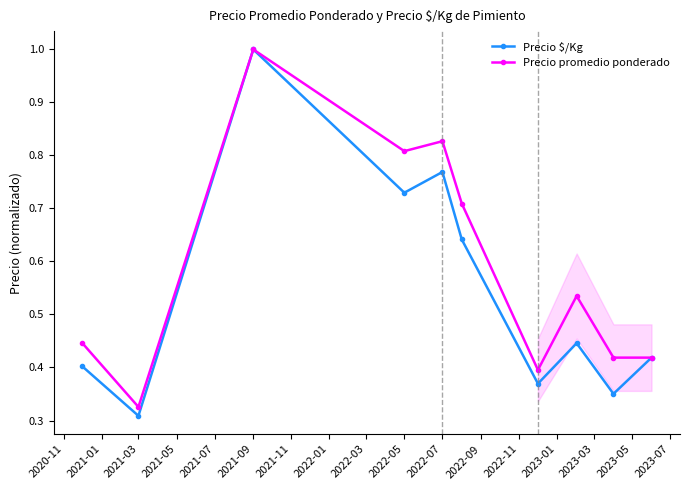

What is the highest value of the Precio $/Kg series?

1.0